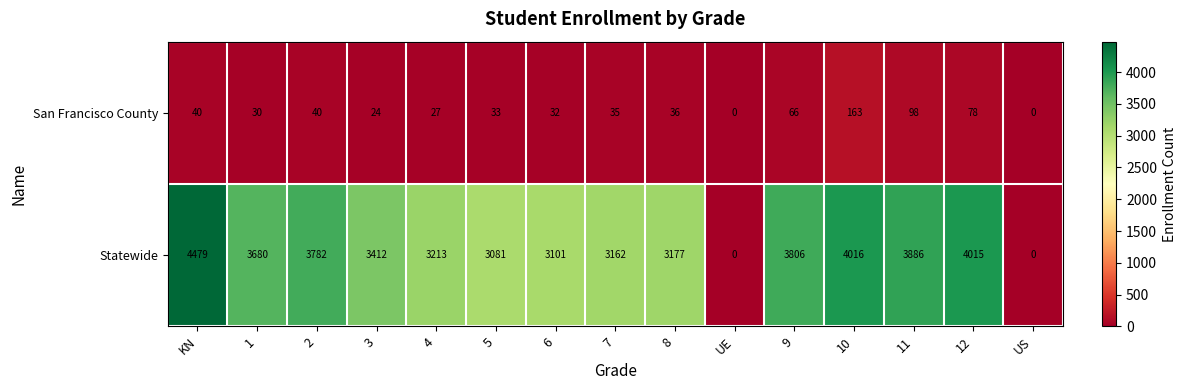

What is the spread (max minus min) of values at 1?

3650